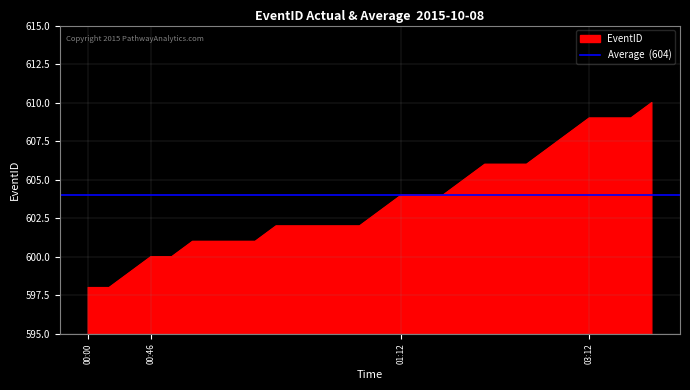

List the labels in order of value, largest first.

2015-10-08T03:12:00, 2015-10-08T03:12:00, 2015-10-08T03:12:00, 2015-10-08T03:12:00, 2015-10-08T01:12:00, 2015-10-08T01:12:00, 2015-10-08T01:12:00, 2015-10-08T01:12:00, 2015-10-08T01:12:00, 2015-10-08T01:12:00, 2015-10-08T01:12:00, 2015-10-08T01:12:00, 2015-10-08T01:12:00, 2015-10-08T00:46:00, 2015-10-08T00:46:00, 2015-10-08T00:46:00, 2015-10-08T00:46:00, 2015-10-08T00:46:00, 2015-10-08T00:46:00, 2015-10-08T00:46:00, 2015-10-08T00:46:00, 2015-10-08T00:46:00, 2015-10-08T00:46:00, 2015-10-08T00:46:00, 2015-10-08T00:46:00, 2015-10-08T00:00:00, 2015-10-08T00:00:00, 2015-10-08T00:00:00